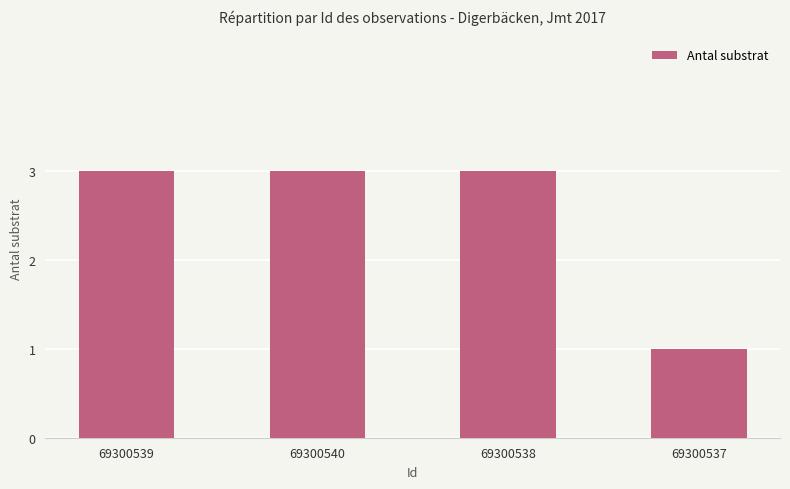

At which category does the chart reach its minimum across all series?

69300537